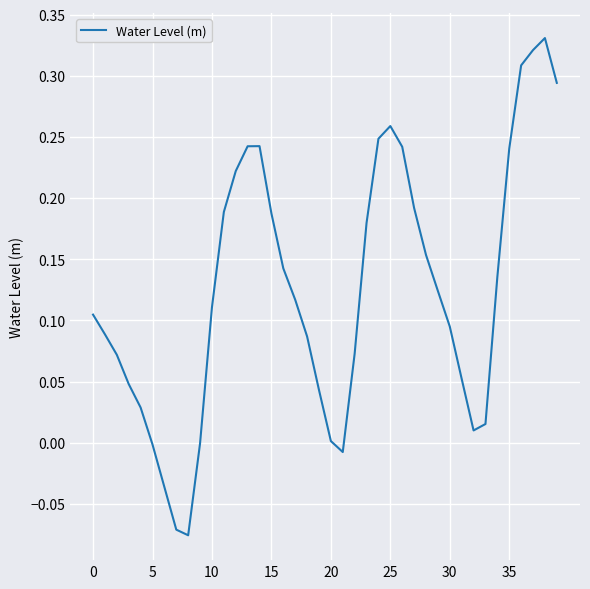

What is the difference between the maximum and minimum values?

0.4